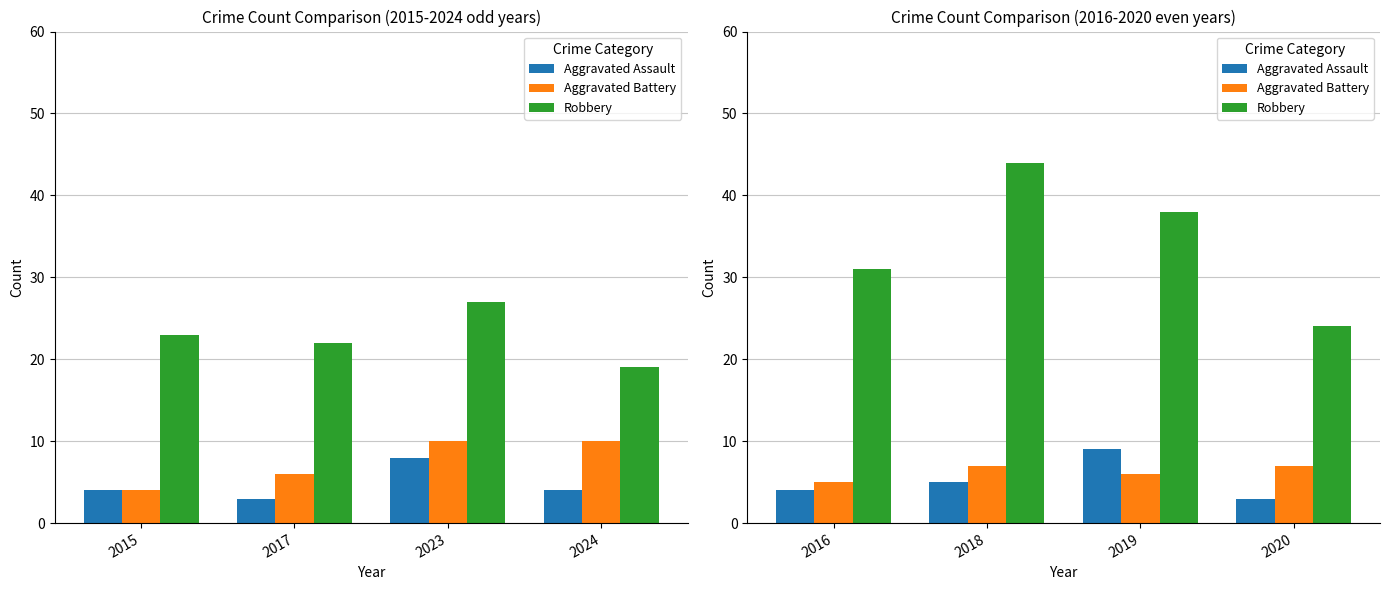

Is the value of Robbery at 2018 greater than the value of Aggravated Assault at 2016?

Yes